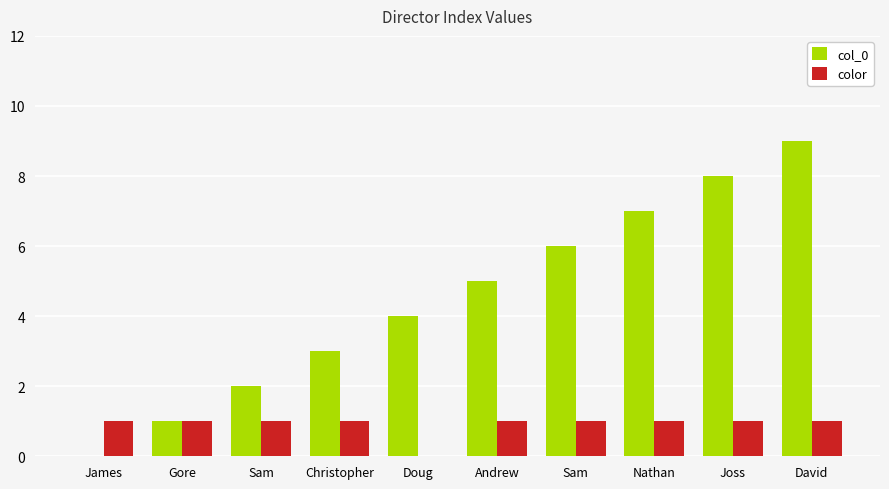

How many groups of bars are there?

10